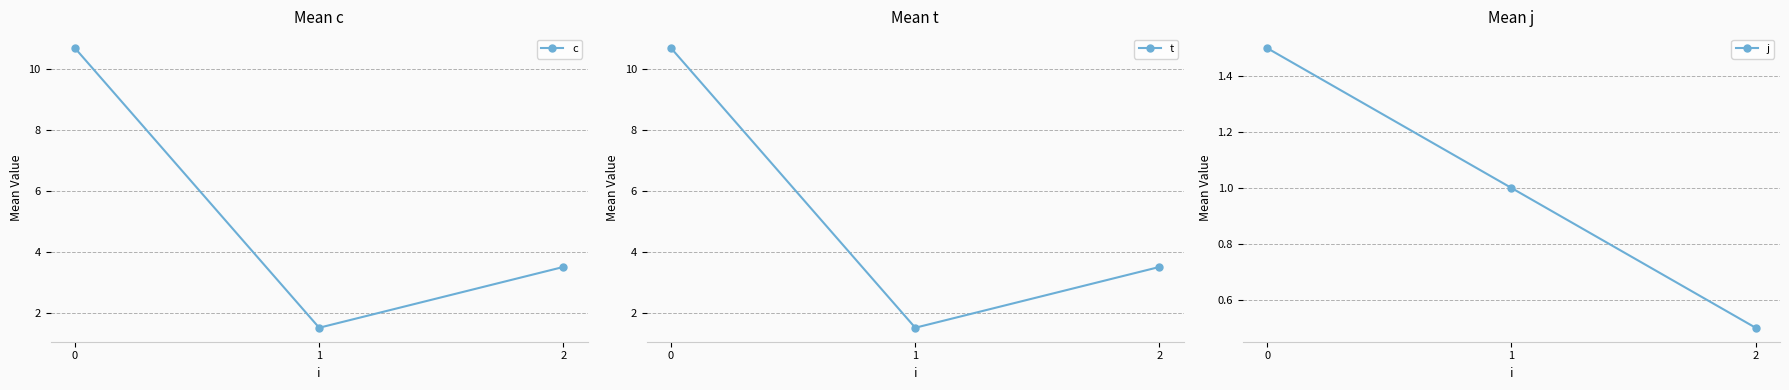

Is this an area chart (filled region under the line)?

No